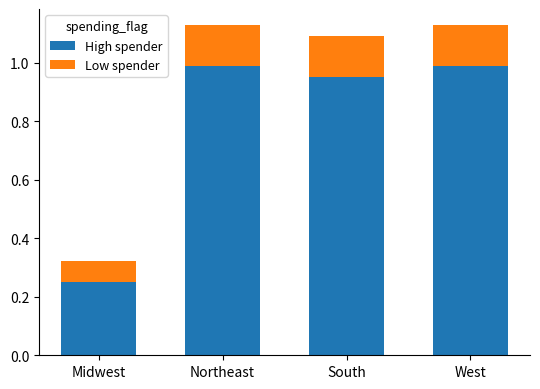

What is the total value across all series at West?

1.1